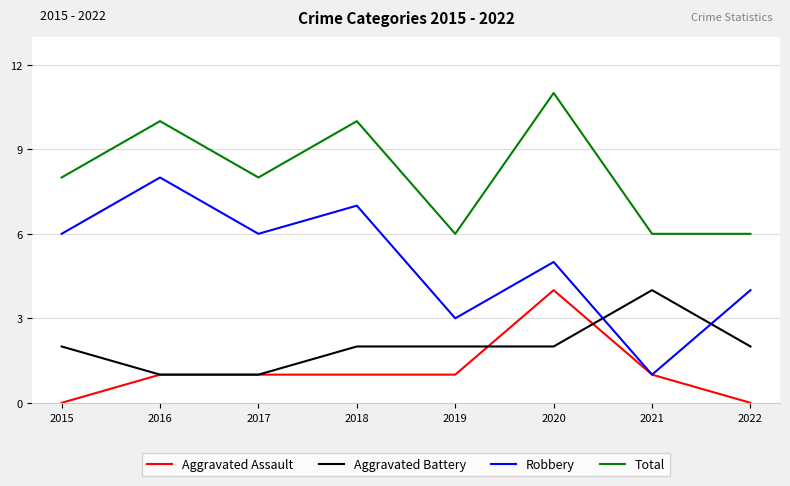

True or false: Aggravated Assault and Total cross at least once.

False